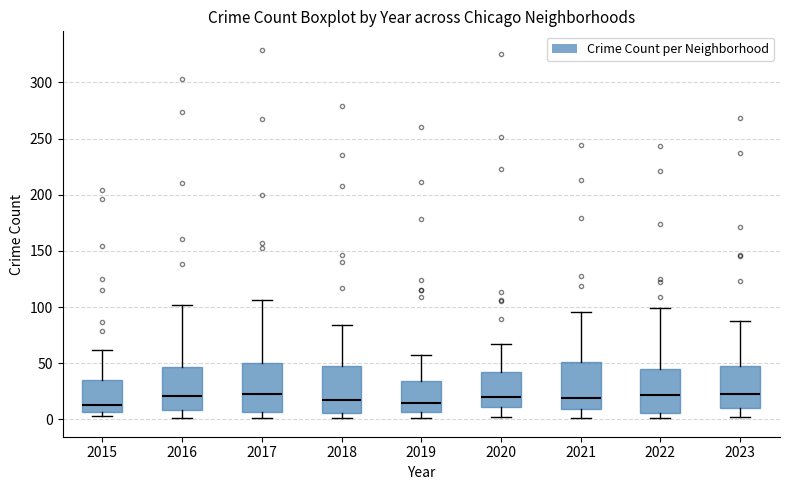

Reading left to right, transcribe this box plot: for each box, give where its median line is, the range the box spans, and where its two whiskers end, as read against the y-axis. The values are not printed on the chart, so give them approximately, as read against the axis.

2015: median 15, box 5 to 35, whiskers 5 (just below the box's lower edge) to 60
2016: median 20, box 10 to 45, whiskers 0 to 100
2017: median 25, box 5 to 50, whiskers 0 to 105
2018: median 20, box 5 to 45, whiskers 0 to 85
2019: median 15, box 5 to 35, whiskers 0 to 55
2020: median 20, box 10 to 40, whiskers 0 to 65
2021: median 20, box 10 to 50, whiskers 0 to 95
2022: median 20, box 5 to 45, whiskers 0 to 100
2023: median 25, box 10 to 45, whiskers 0 to 90